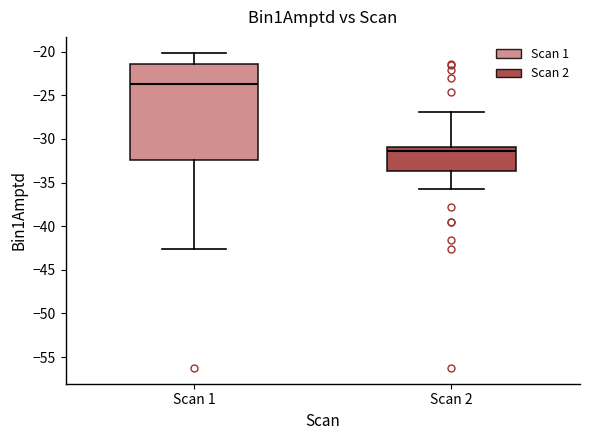

Which box is the tallest, from its lower edge to its upper edge?

Scan 1